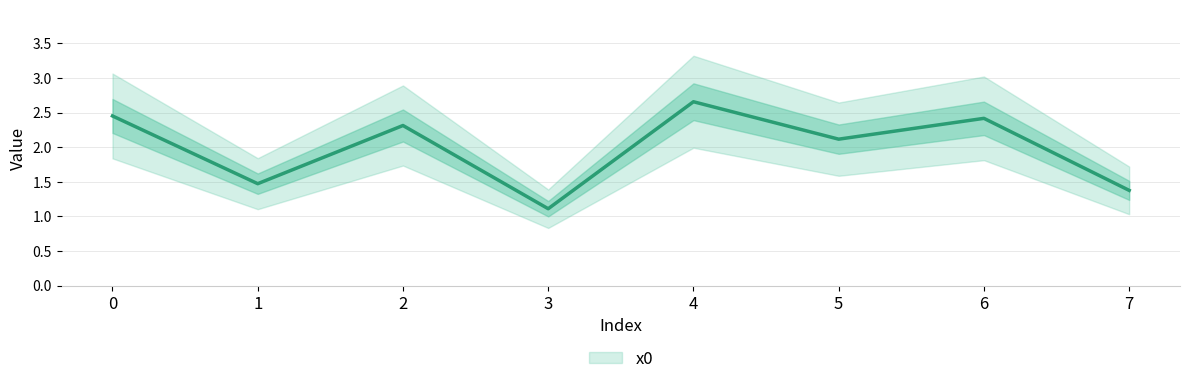

True or false: the data shows 0.6 at 3.

False